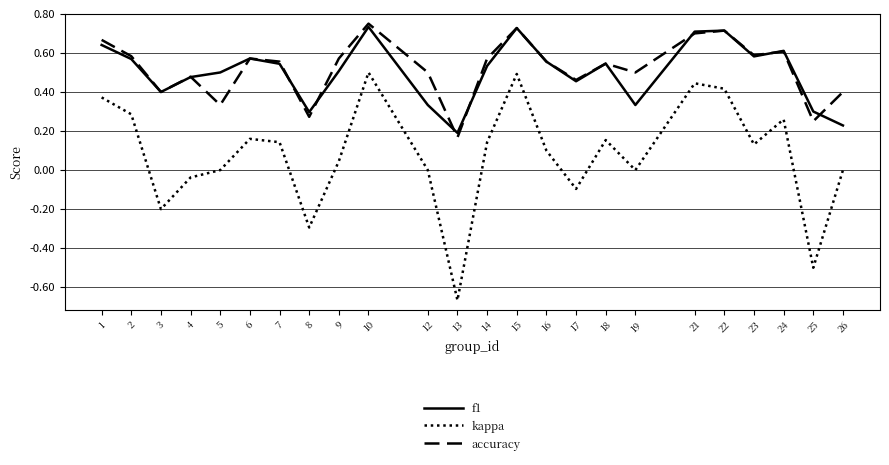

How many lines are shown in the chart?

3